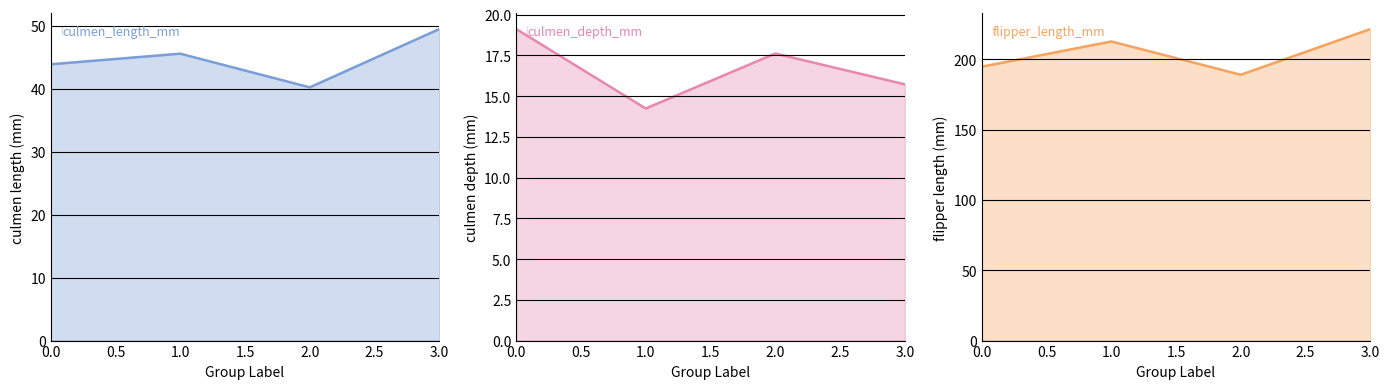

Reading left to right, what are all the values shown in this chart?

culmen_length_mm: 0.0=43.9	1.0=45.6	2.0=40.2	3.0=49.5
culmen_depth_mm: 0.0=19.1	1.0=14.2	2.0=17.6	3.0=15.7
flipper_length_mm: 0.0=194.8	1.0=212.7	2.0=189.0	3.0=221.5